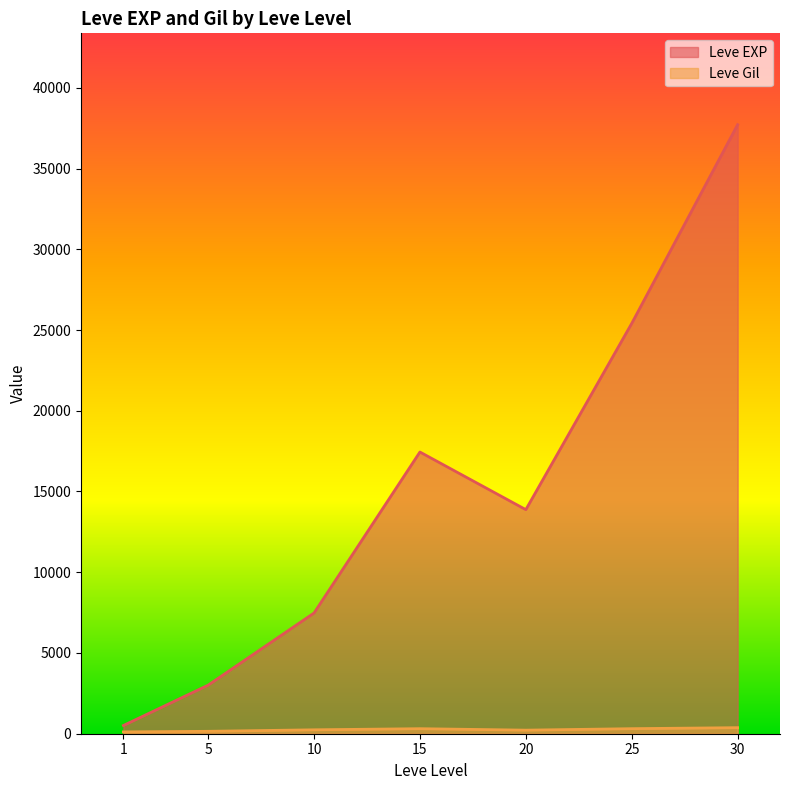

True or false: Leve Gil has more than 0 interior local peaks.

True